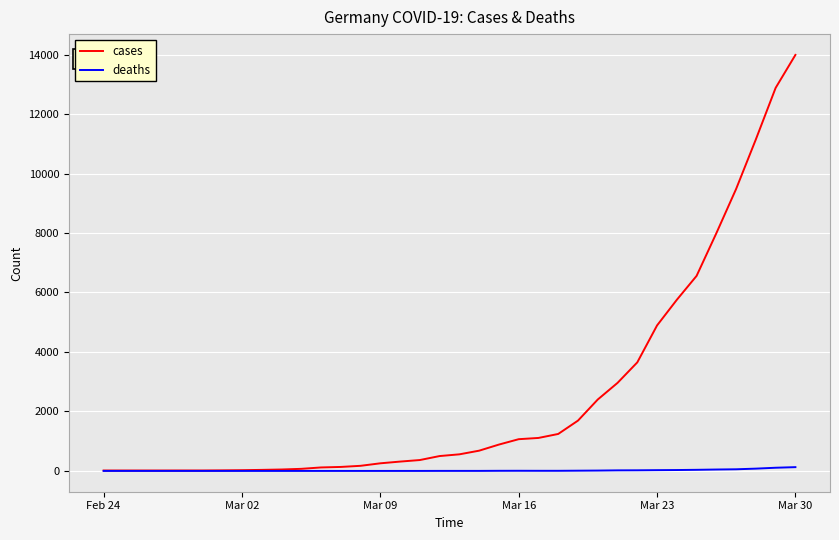

Which series has the largest range (max minus min)?

cases